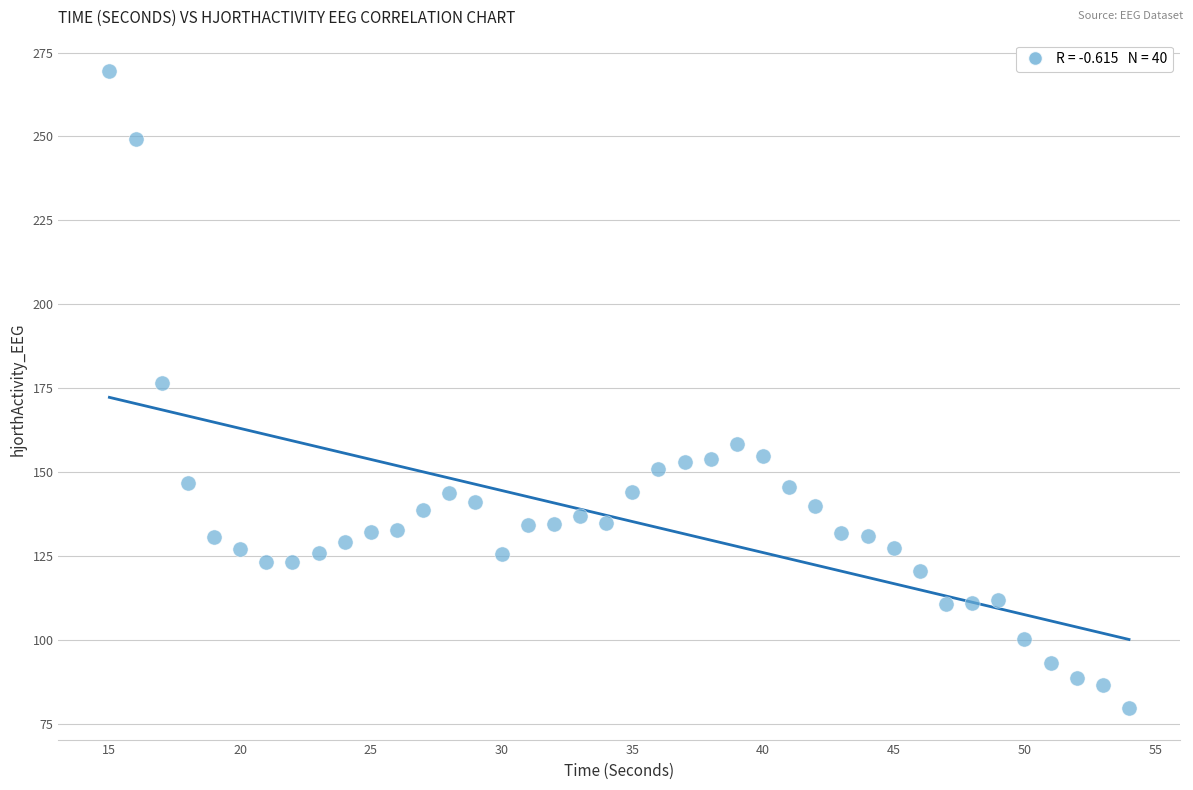

What Y value in the scatter plot is closest to 174?

176.4